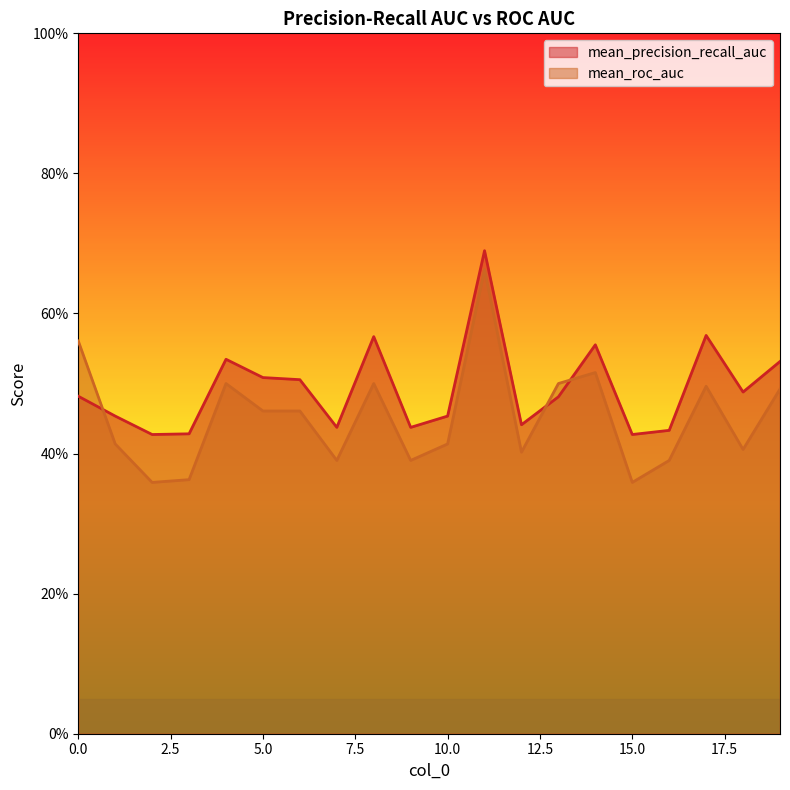

Which has a higher value, 14 or 3?

14